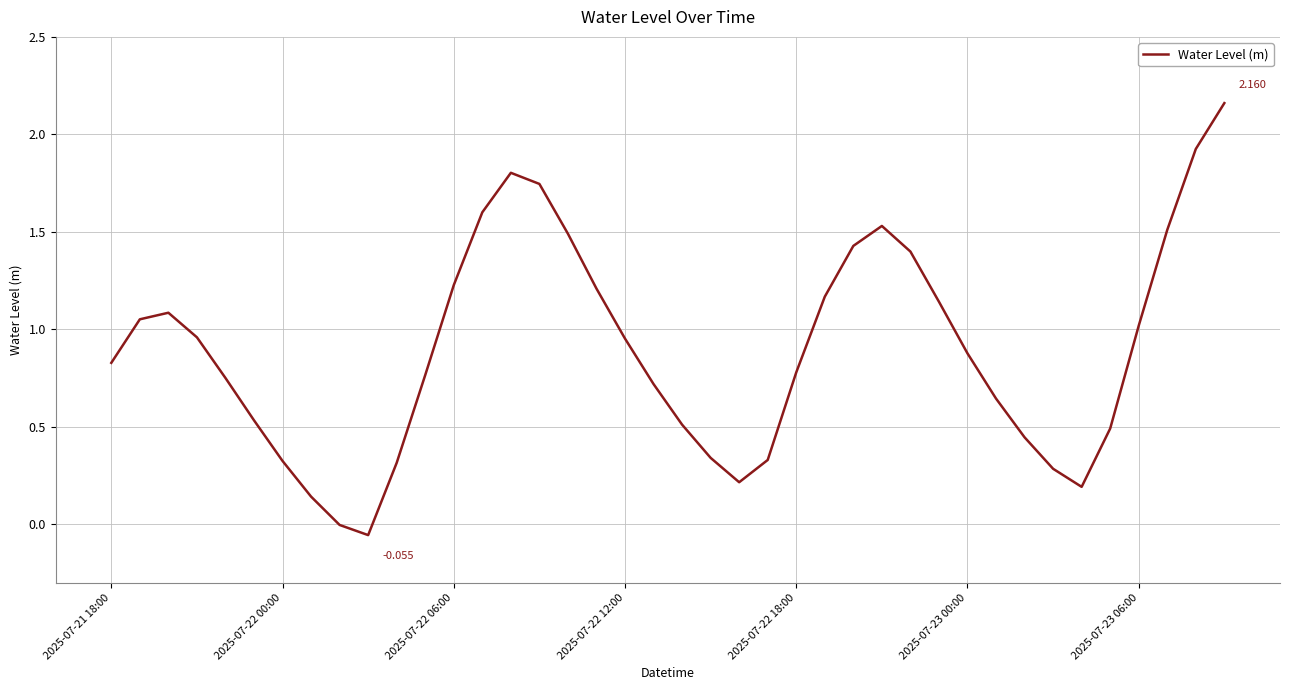

What is the difference between the maximum and minimum values?

2.2